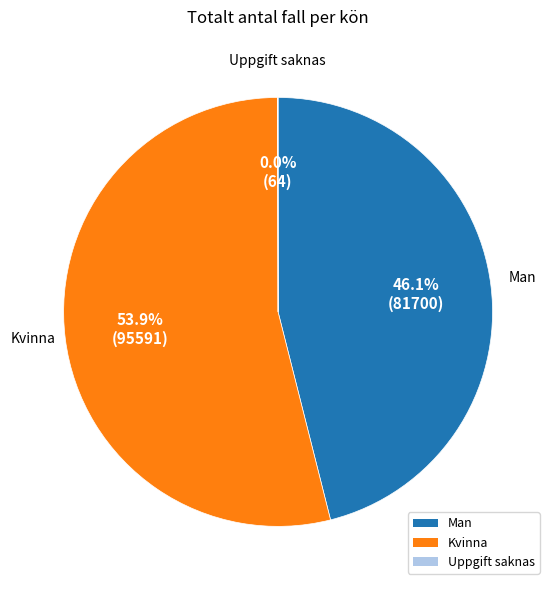

What percentage is NOT represented by Kvinna?

46.1%